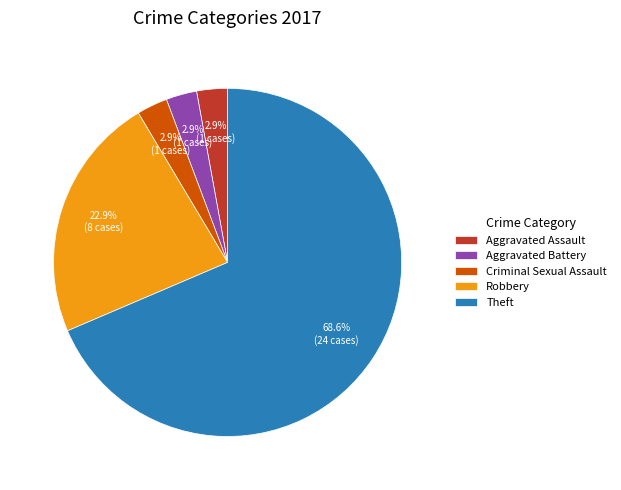

What percentage is the Aggravated Assault slice, to the nearest percent?

3%